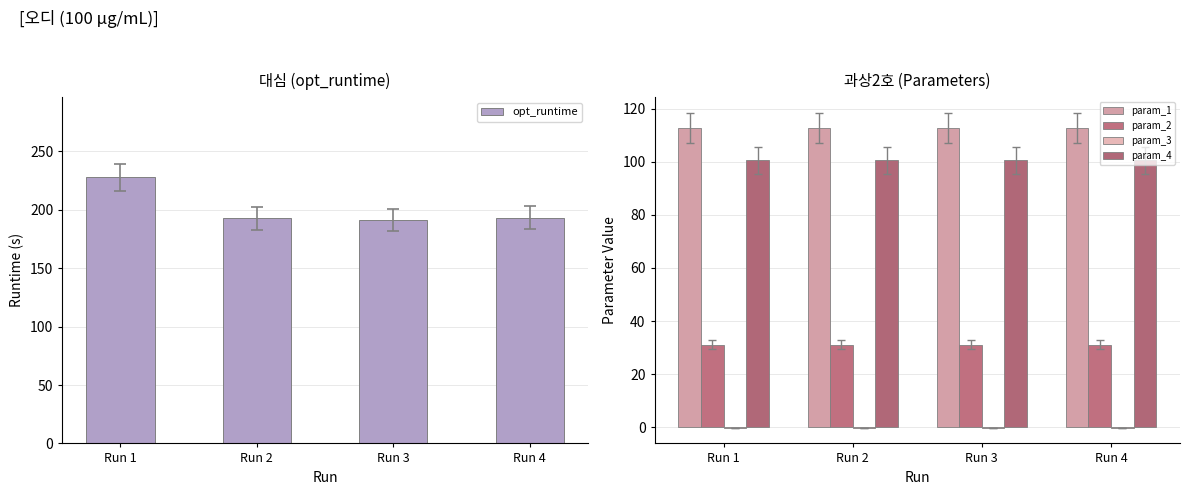

At which category does the chart reach its minimum across all series?

Run 4